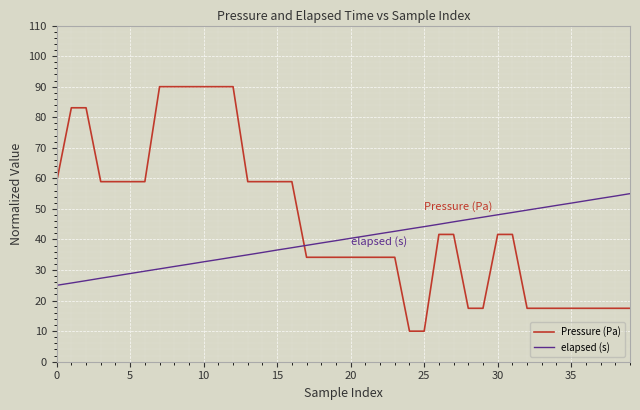

Rank the series by their average value, from highest to lowest.

Pressure (Pa), elapsed (s)